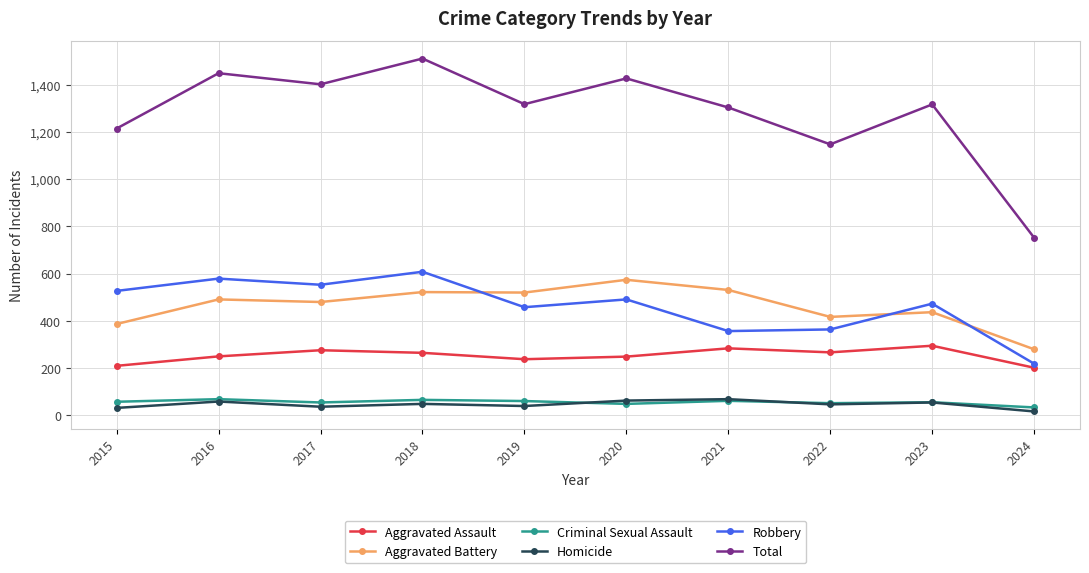

How many data points does each series have?

10